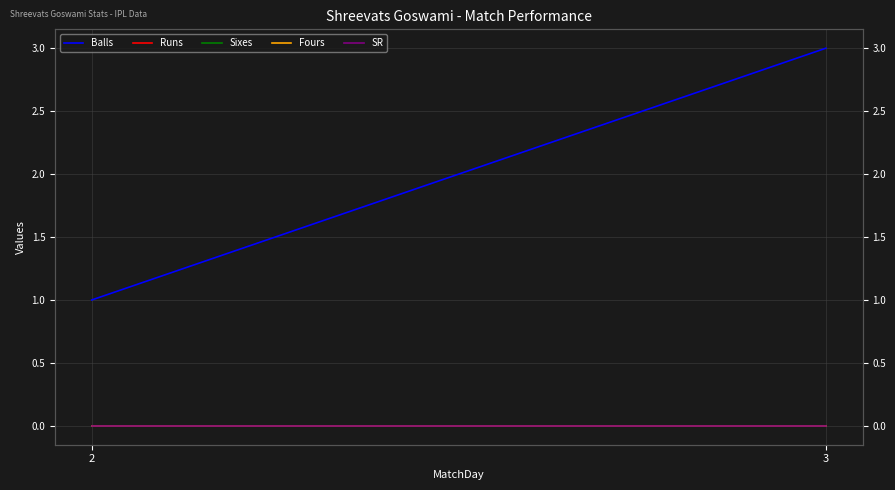

True or false: Sixes and Fours cross at least once.

False